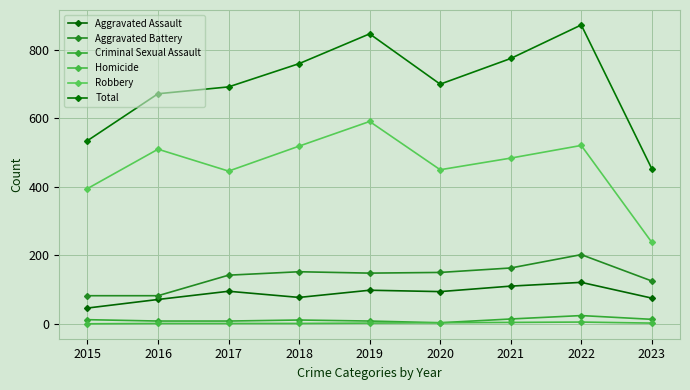

Where is Homicide nearest to the value 2?

2019